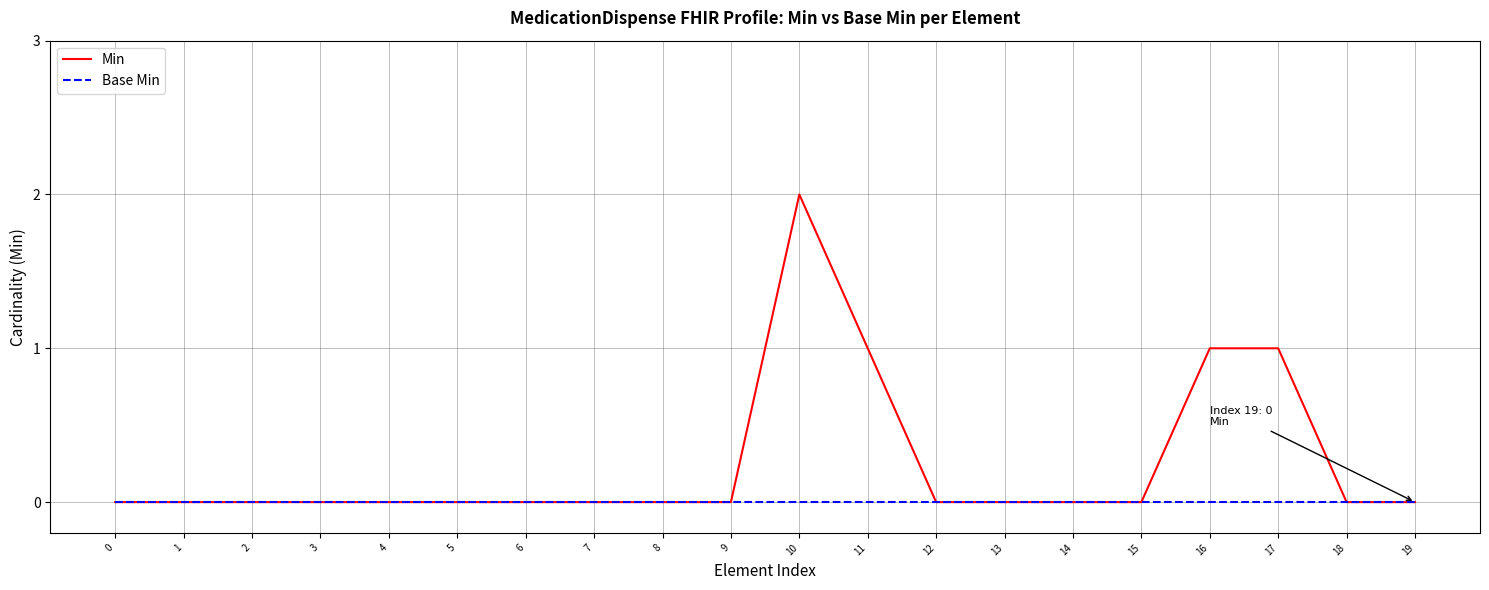

At which category is the sum across all series the highest?

10